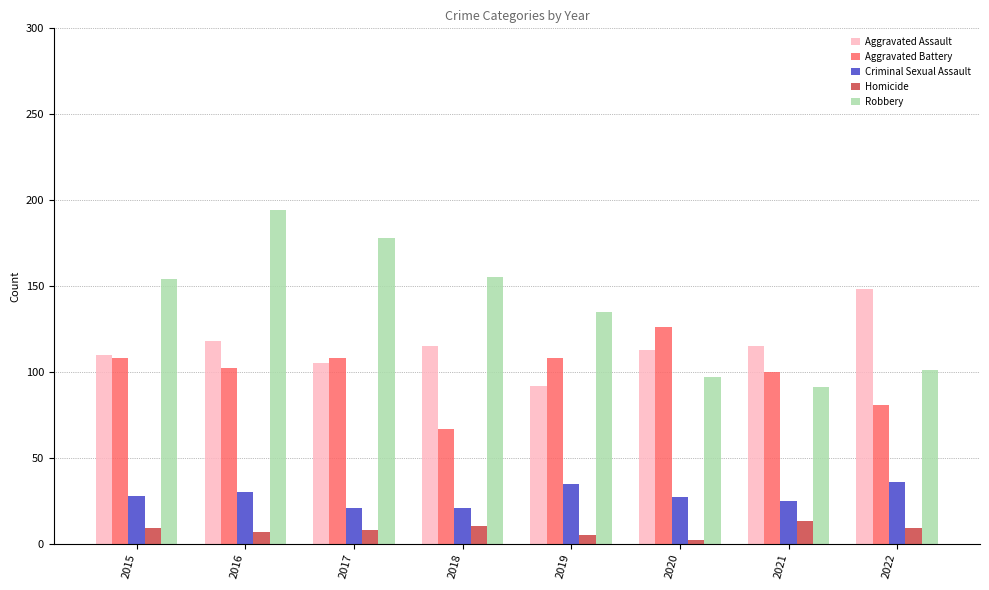

What is the highest value of the Aggravated Assault series?

148